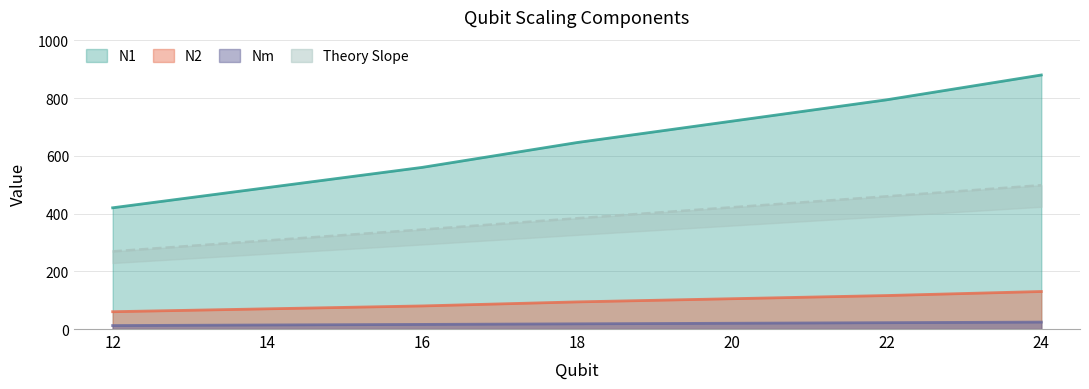

True or false: Theory Slope and Nm cross at least once.

False